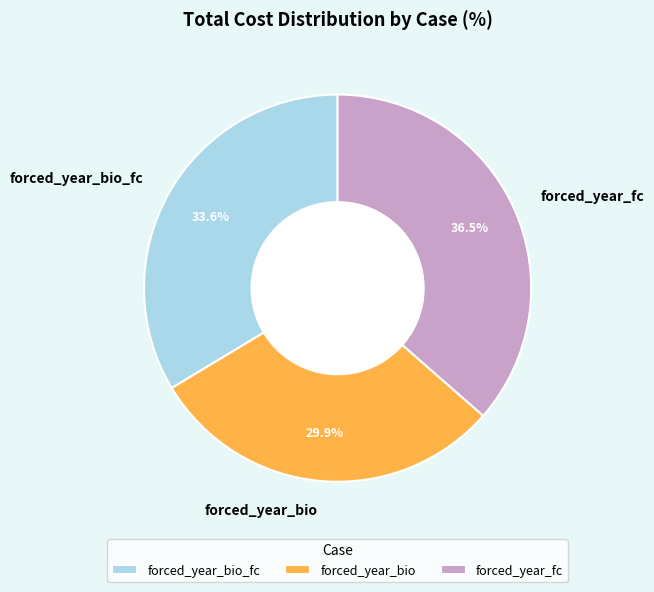

How many slices are in this pie chart?

3